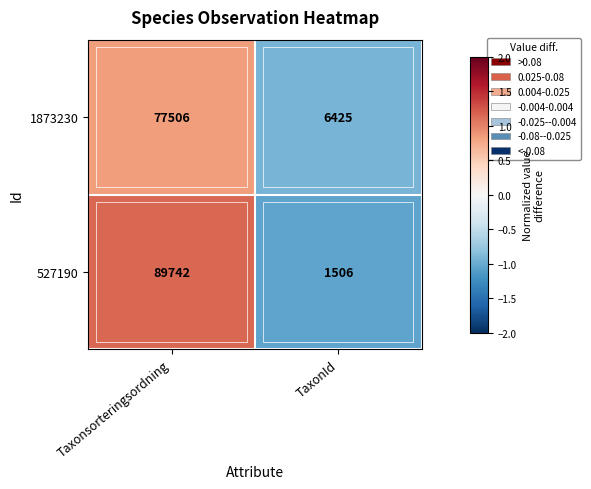

What is the approximate value of 527190 at Taxonsorteringsordning, to the nearest 100?

89700